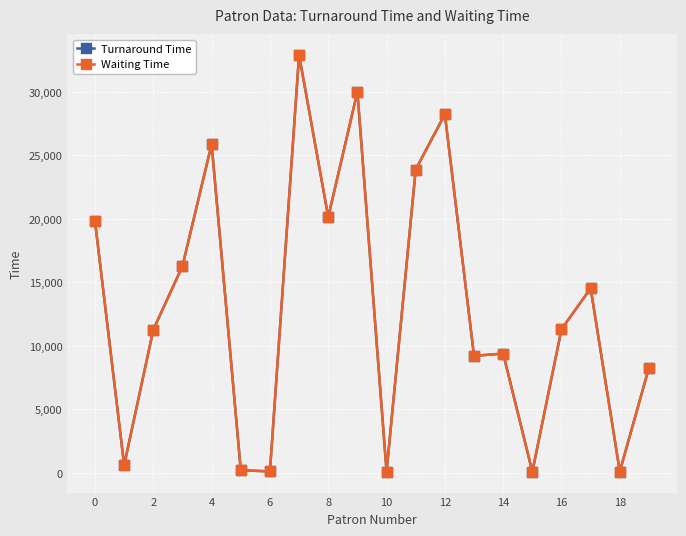

At how many categories does at least one series exceed 18712?

7